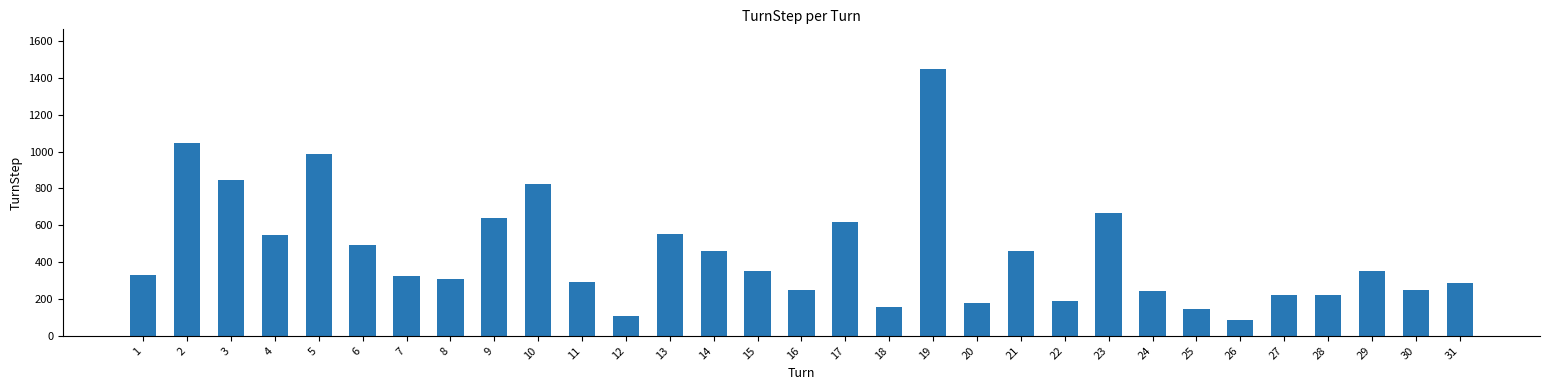

The chart shows a value of 110 at 12. True or false?

True